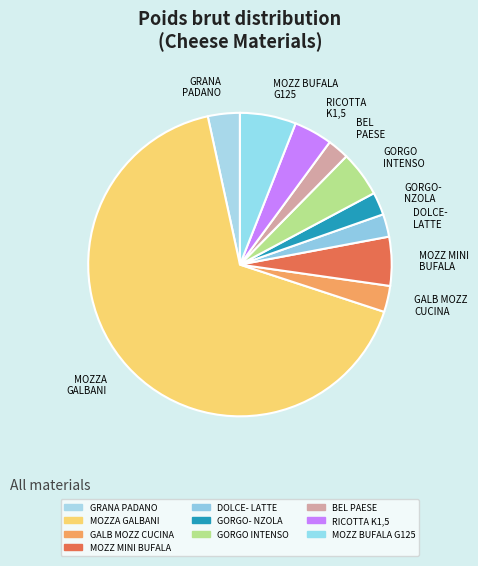

Do GORGO INTENSO and MOZZ BUFALA G125 together represent more than half of the pie?

No